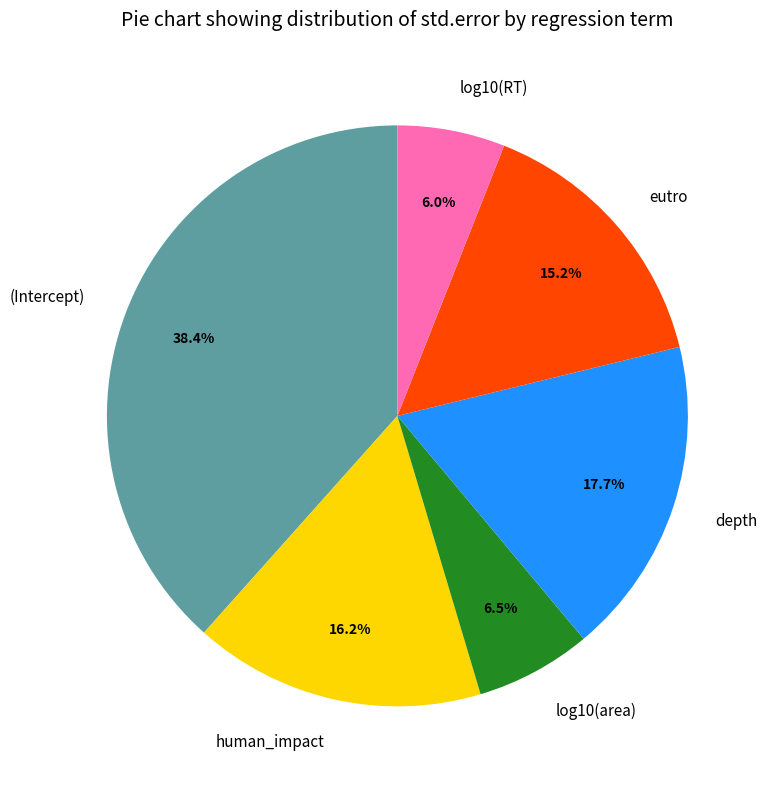

Count the number of slices in the pie.

6